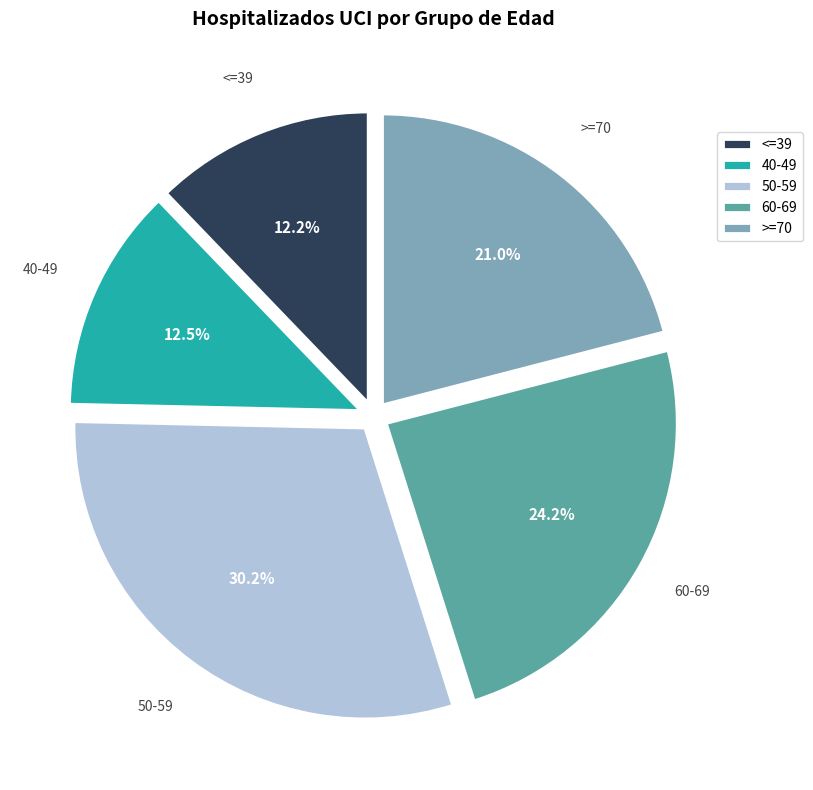

How many slices are in this pie chart?

5